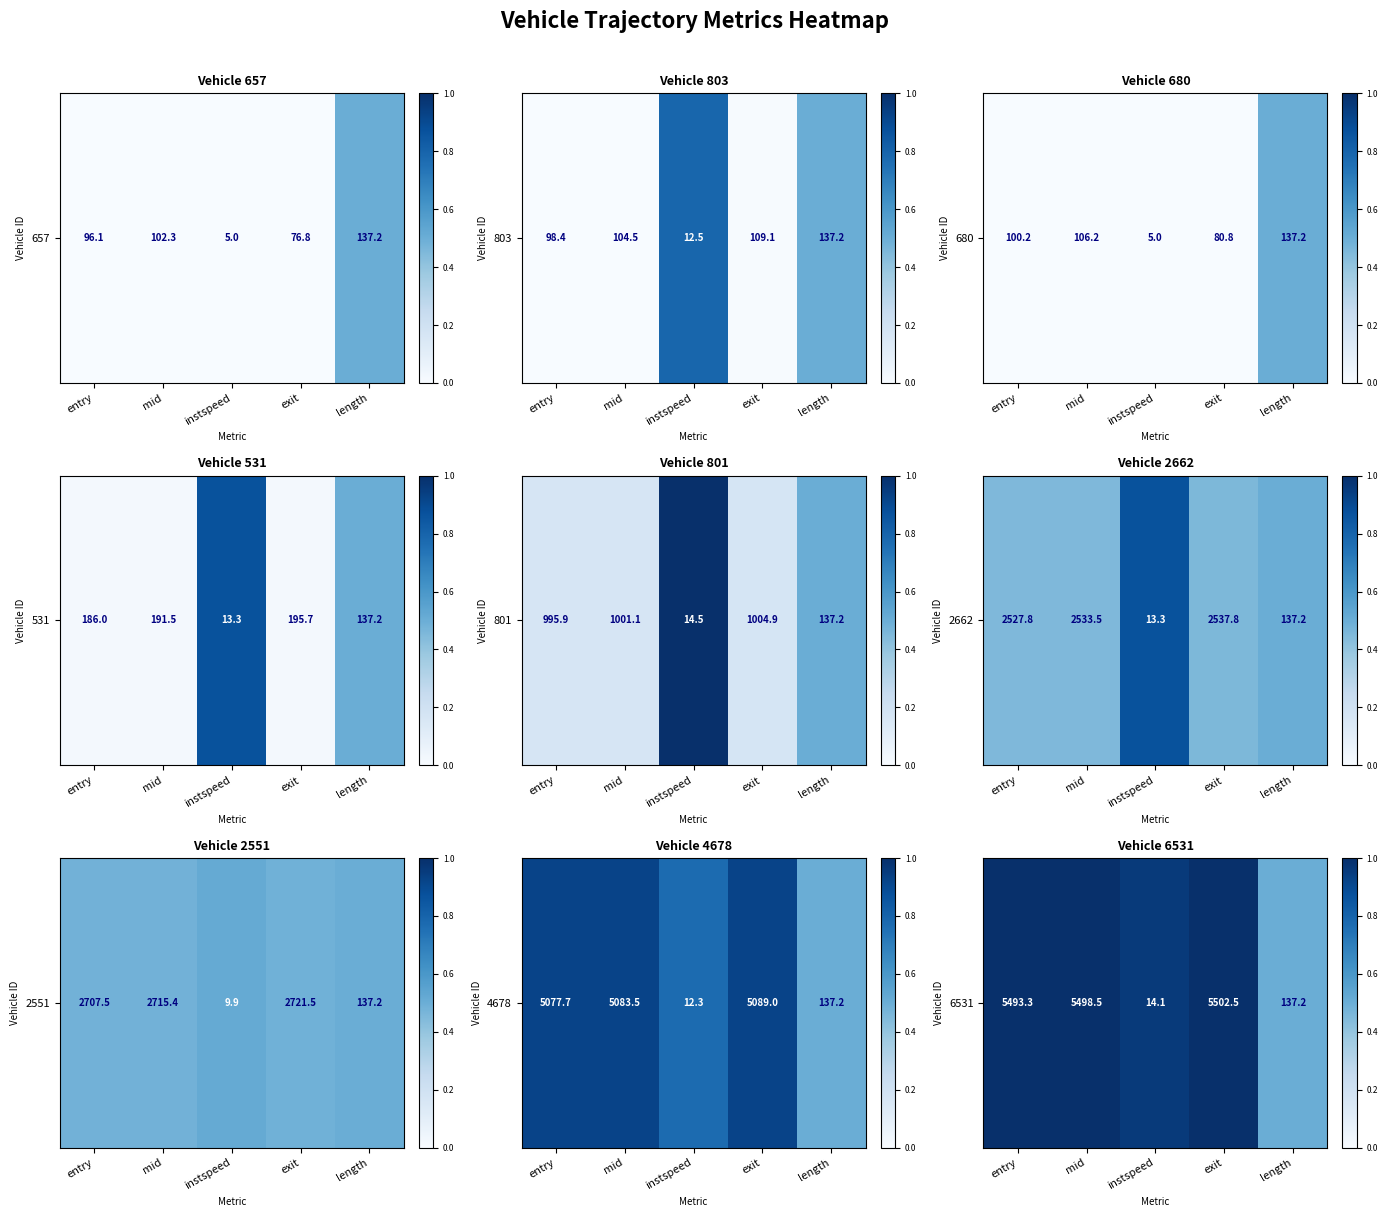

The value at entry is 0.6. True or false?

False